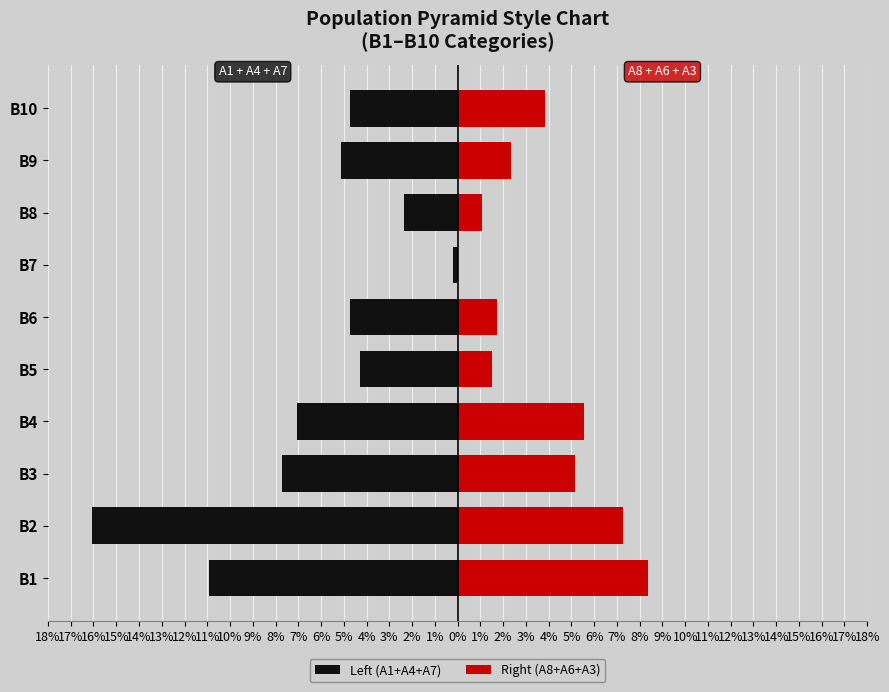

Is it true that Right (A8+A6+A3) equals 7.6 at B4?

False